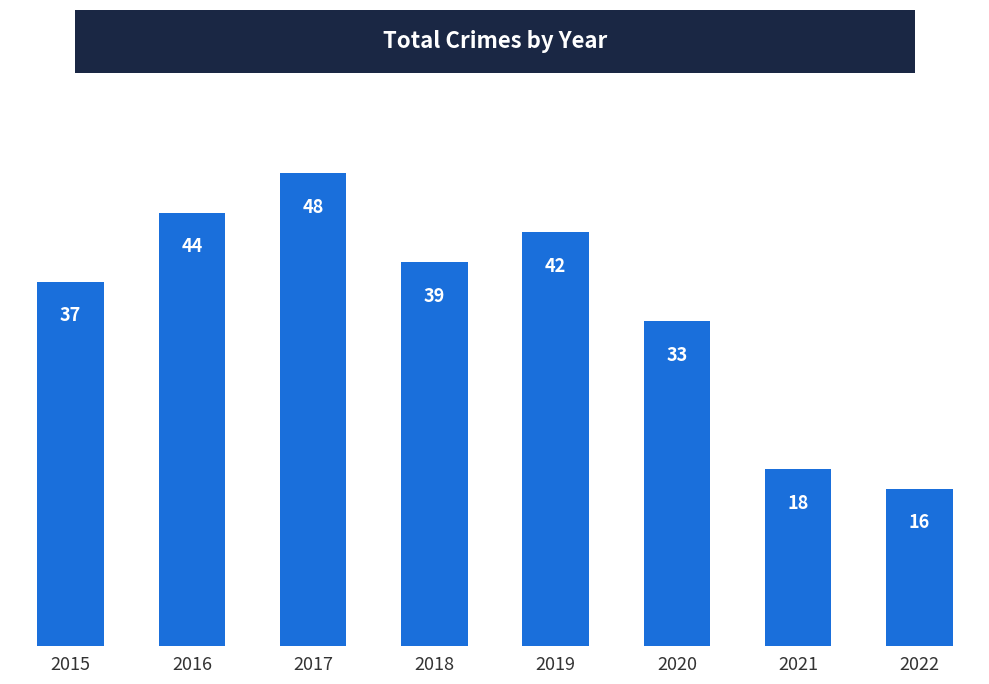

How many values are below 39?

4